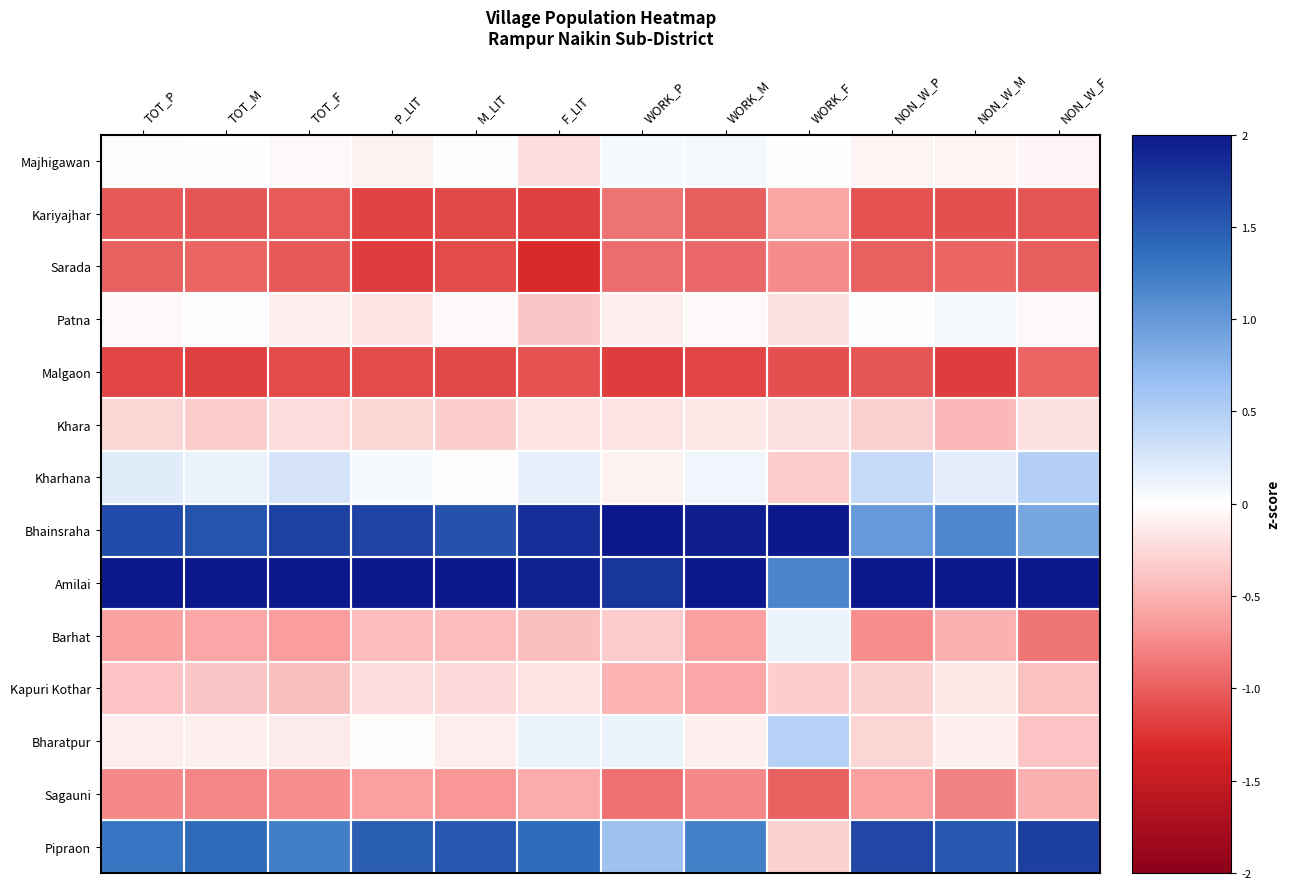

Between WORK_P and TOT_P, which is larger?

WORK_P